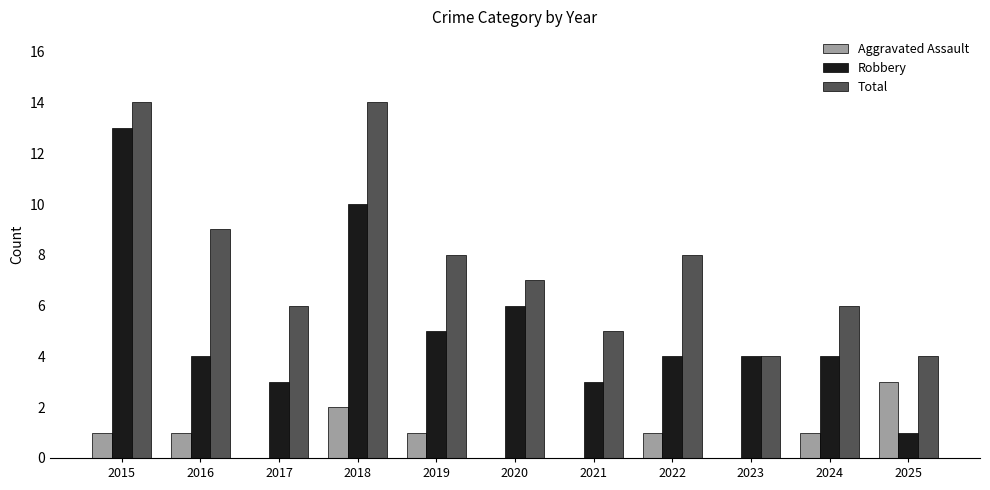

Count the number of data series in this chart.

3